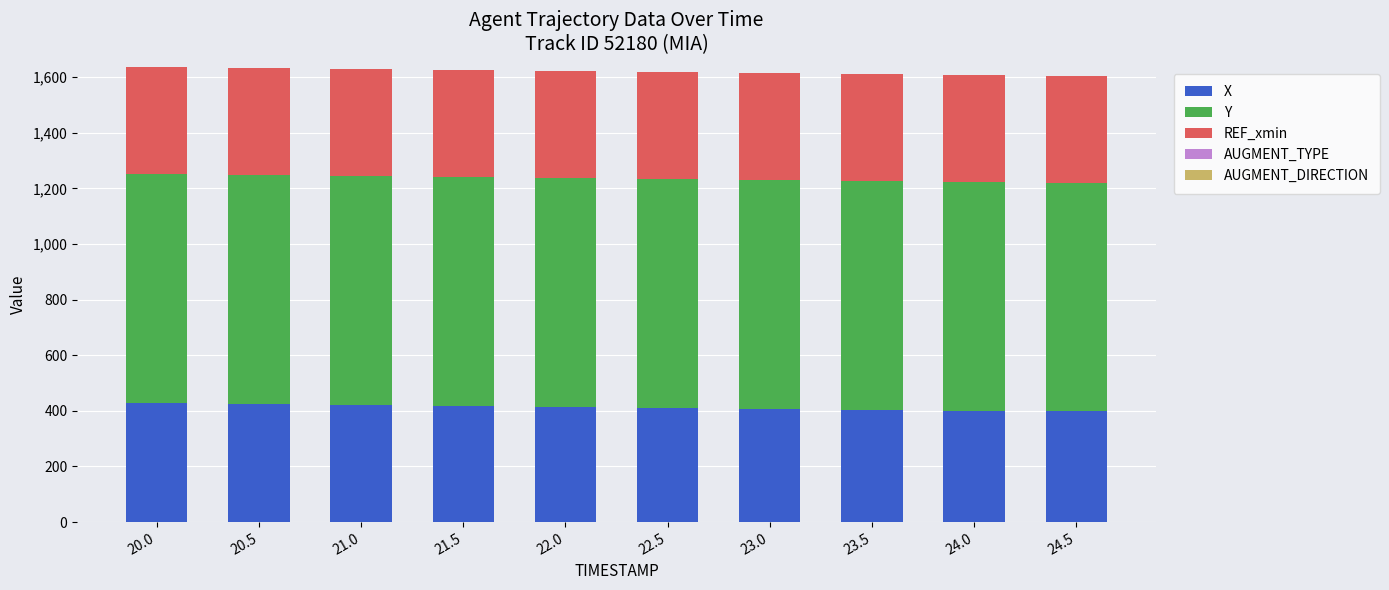

What is the maximum value for X?

428.7